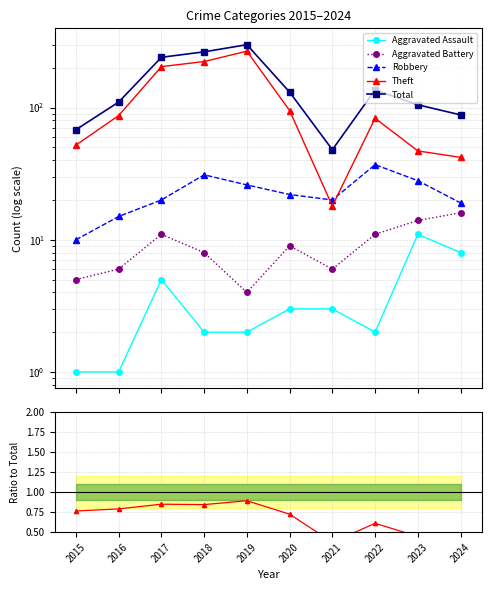

How many series are shown in this chart?

5